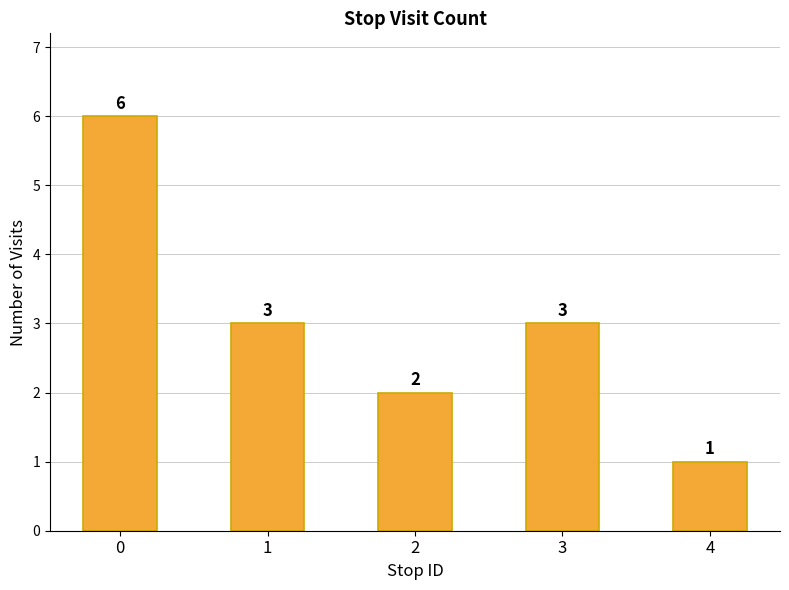

Between 1 and 4, which is larger?

1